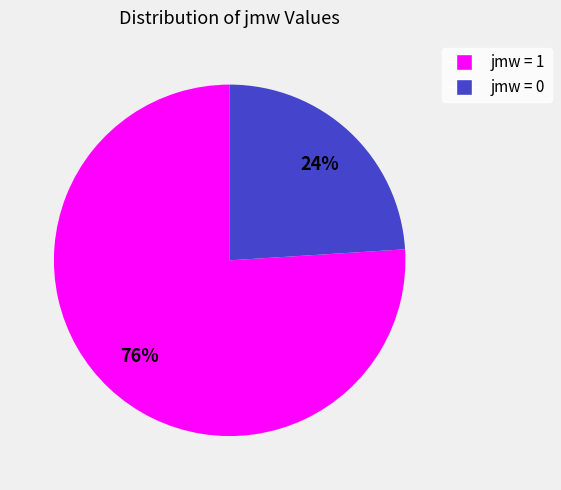

How many slices are in this pie chart?

2